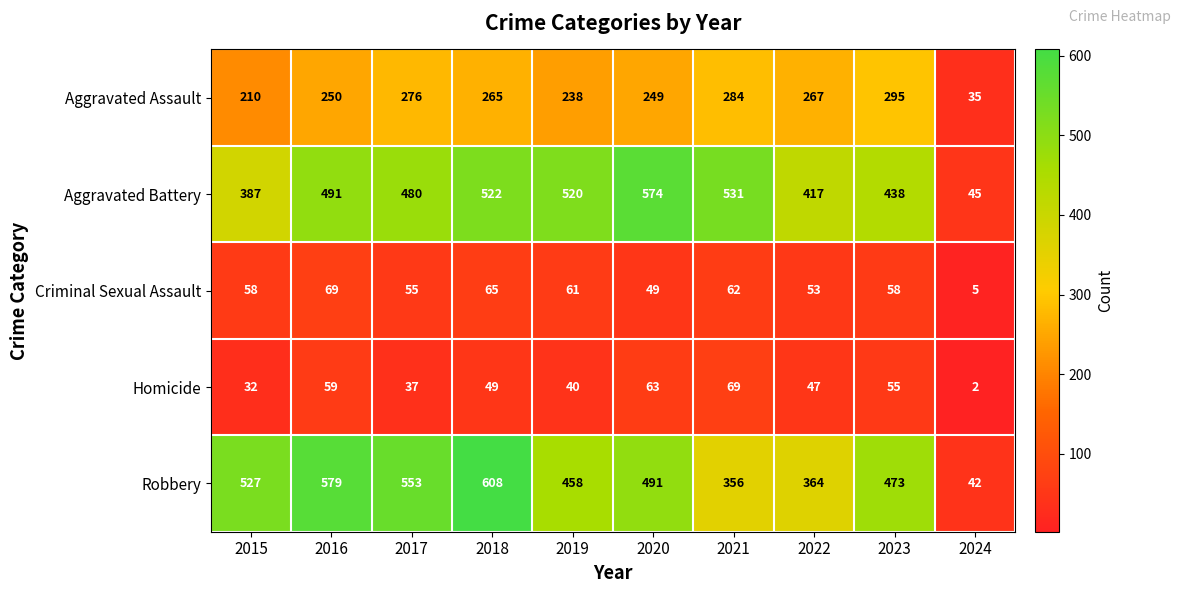

Is it true that Robbery equals 42 at 2024?

True